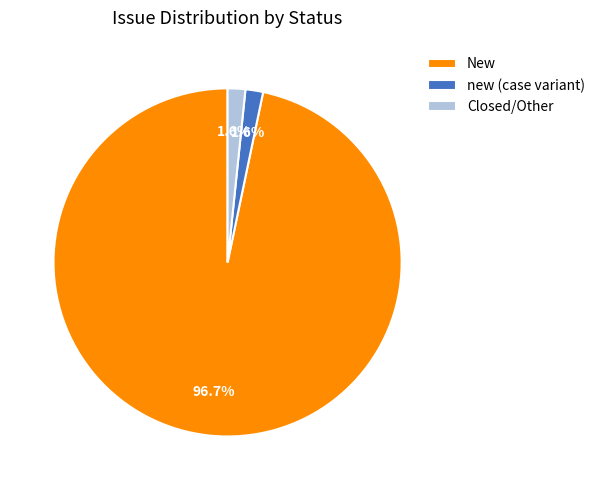

Count the number of slices in the pie.

3